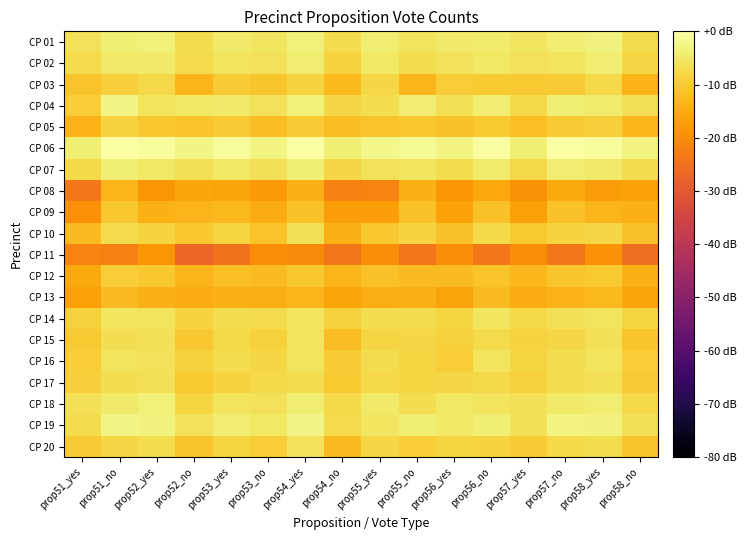

List the series in order of their peak value, highest first.

CP 06, CP 04, CP 19, CP 01, CP 18, CP 07, CP 02, CP 14, CP 16, CP 15, CP 20, CP 17, CP 10, CP 03, CP 05, CP 12, CP 09, CP 13, CP 08, CP 11